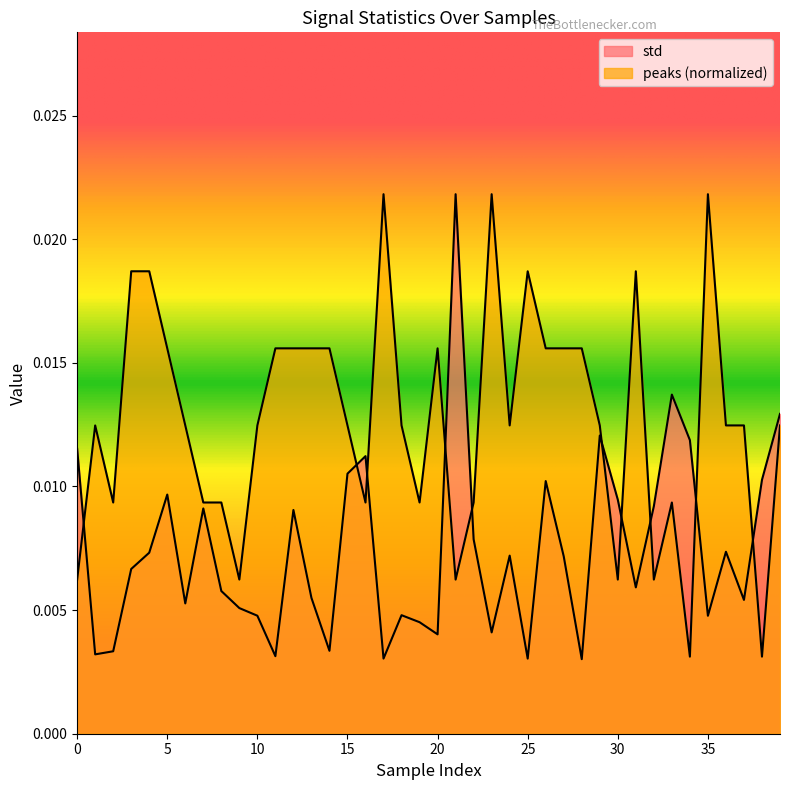

List the series in order of their overall mean, lowest first.

std, peaks